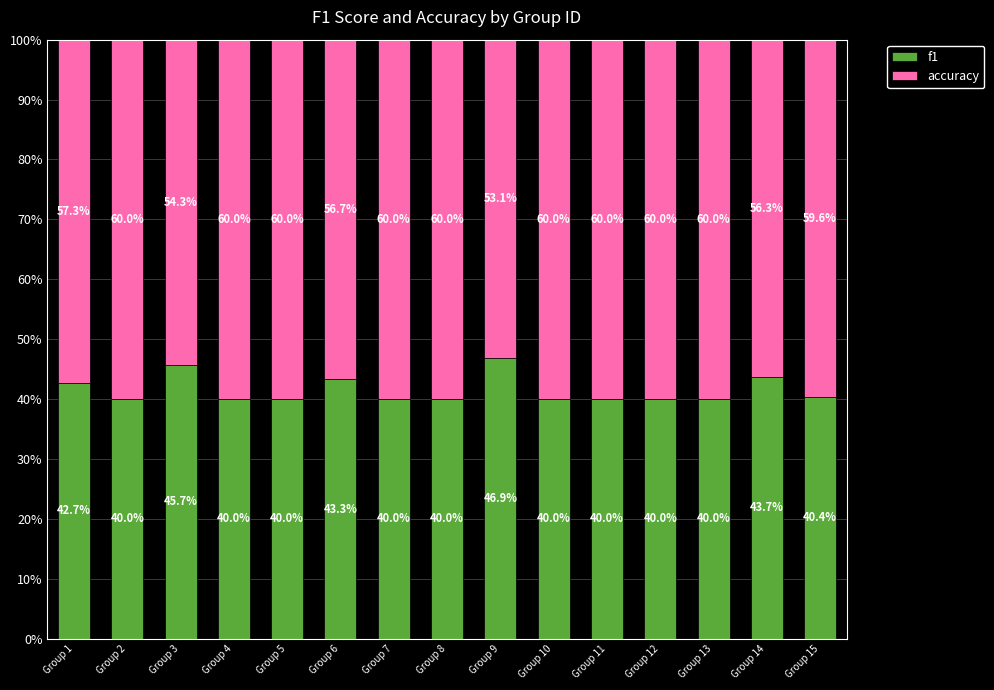

What is the minimum value for f1?

40.0